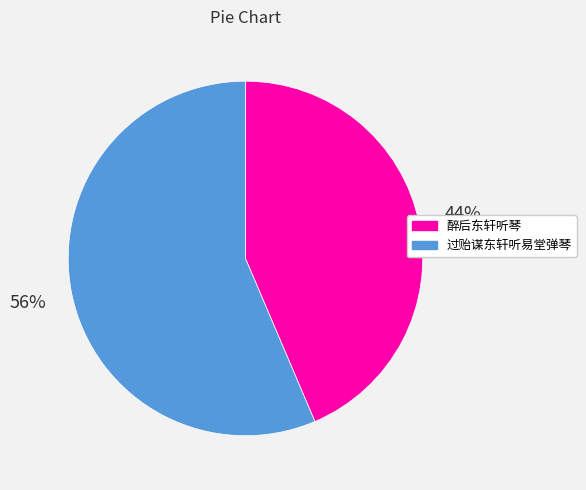

Rank the categories by value from highest to lowest.

过贻谋东轩听易堂弹琴, 醉后东轩听琴